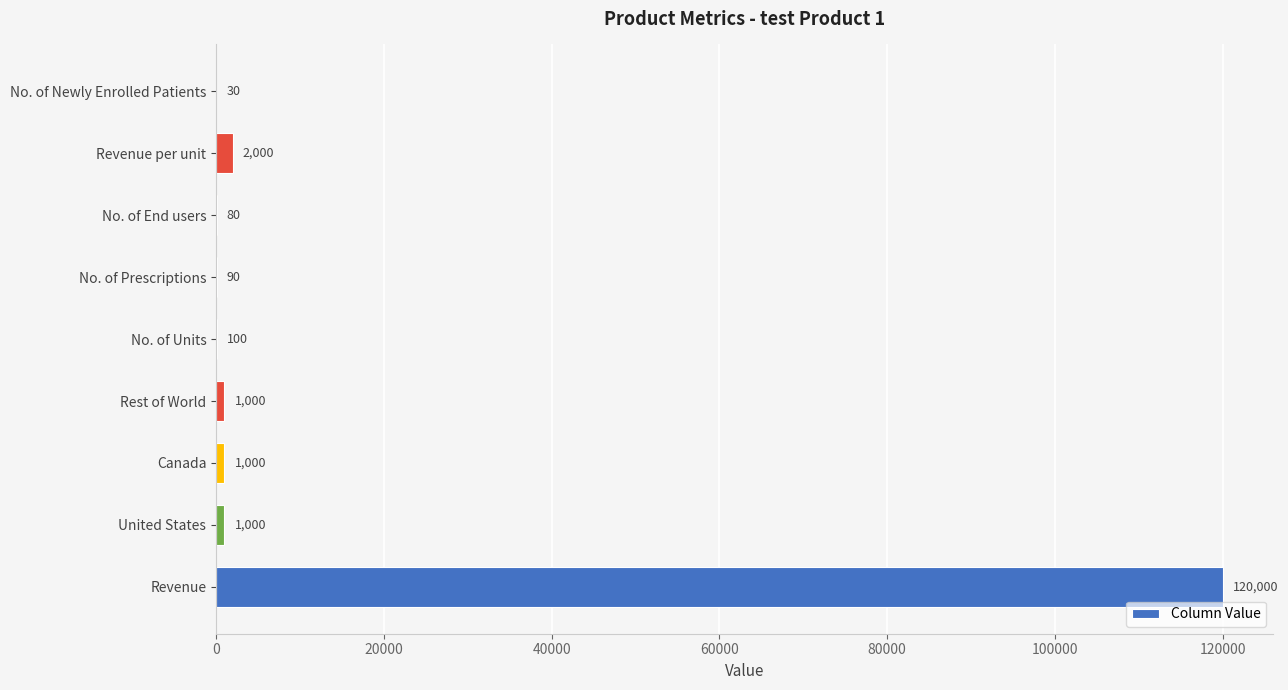

The value at Rest of World is 1000. True or false?

True